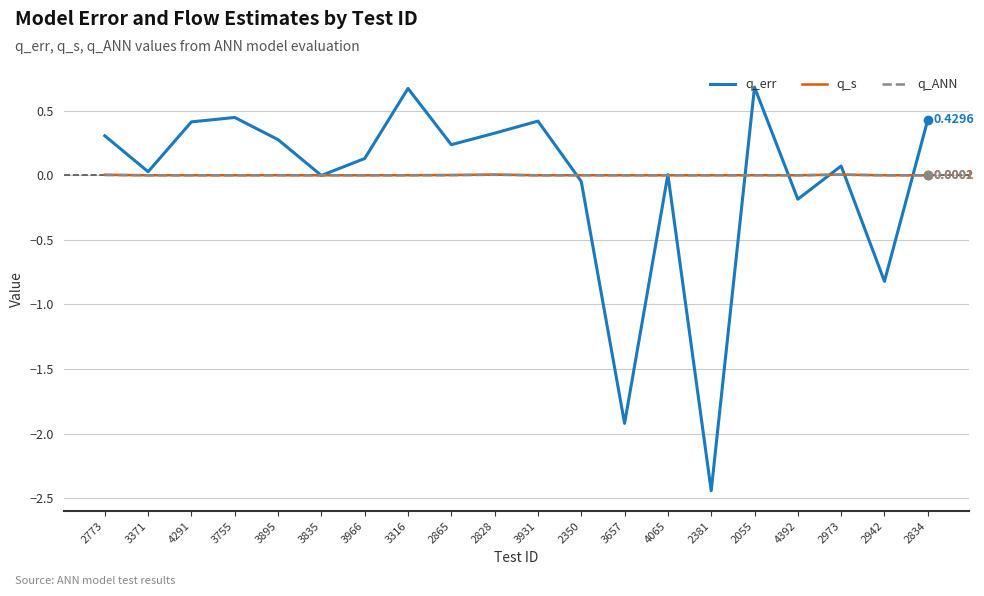

What are all the series names shown in the legend?

q_err, q_s, q_ANN